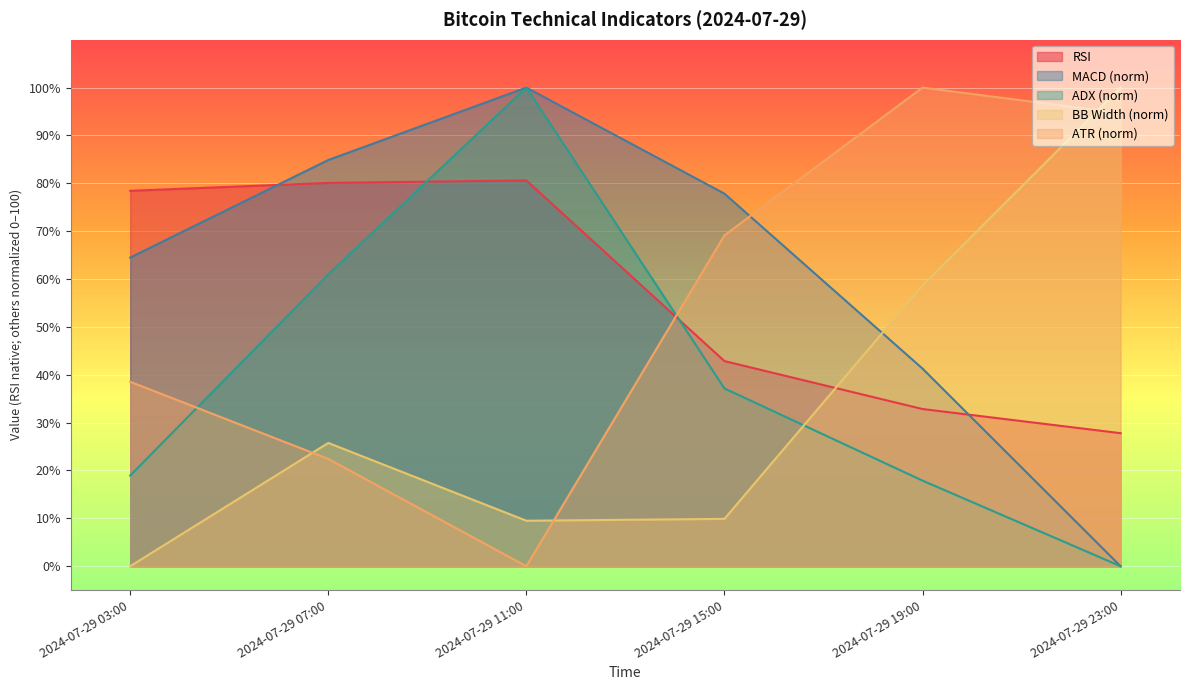

True or false: BB Width and ADX cross at least once.

True